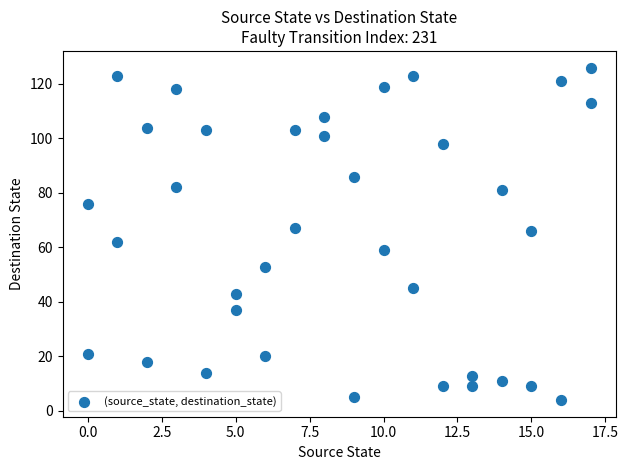

What is the range of X values (max minus min)?

17